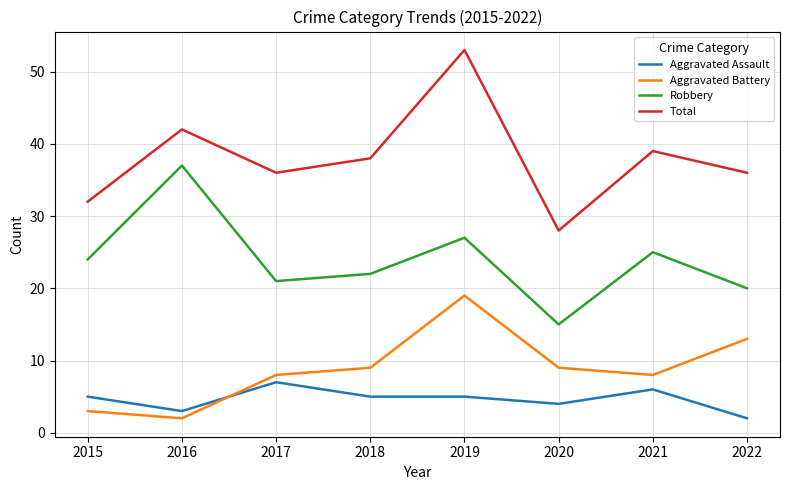

What is the smallest value displayed?

2